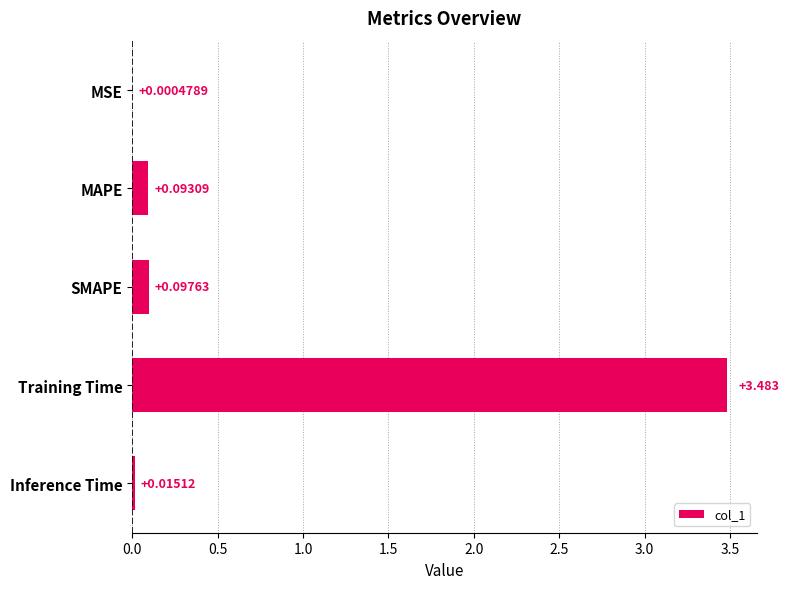

At which category does the chart reach its peak across all series?

Training Time